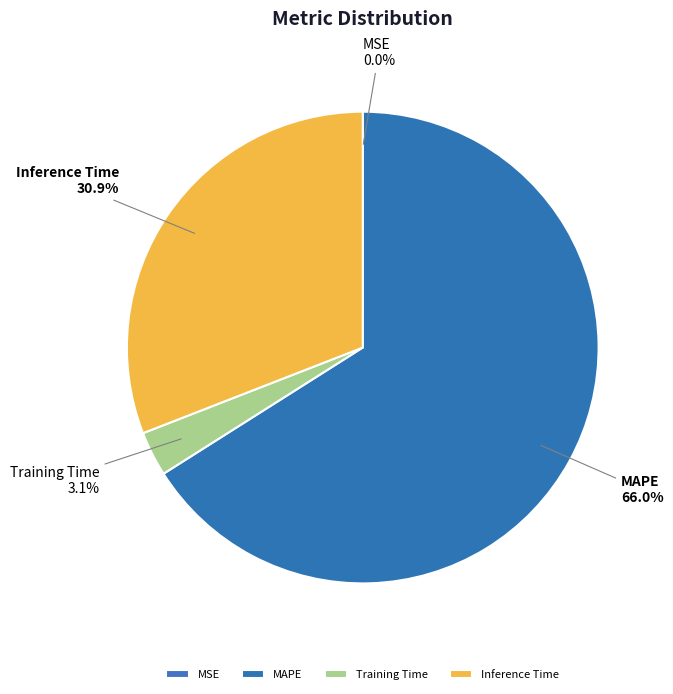

The MAPE slice represents 77% of the pie. True or false?

False